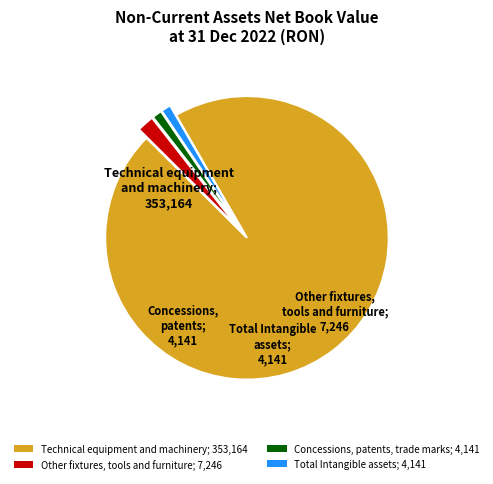

Combined, do Concessions, patents, trade marks; 4,141 and Total Intangible assets; 4,141 account for over 50%?

No